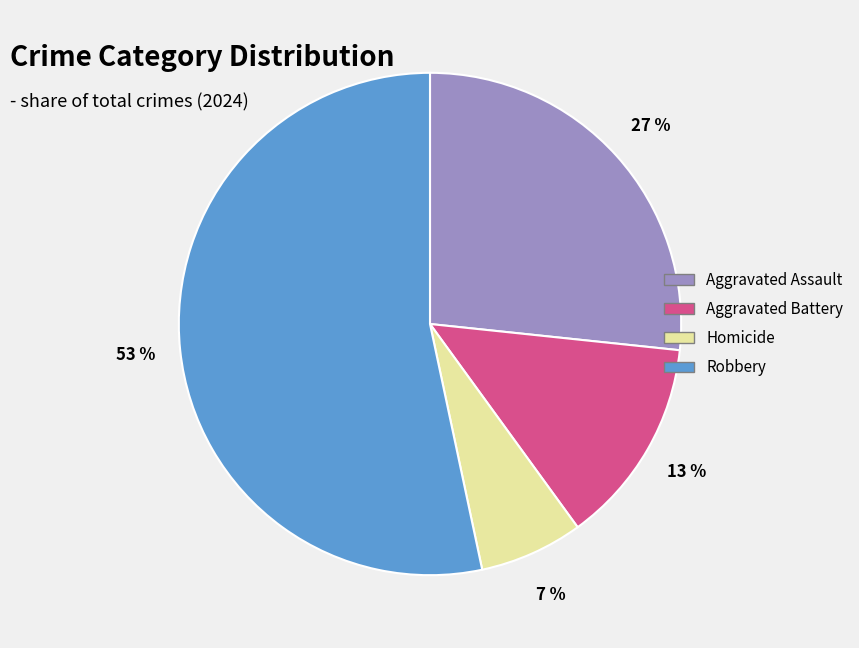

To the nearest percent, what is the combined percentage of Homicide and Aggravated Battery?

20%